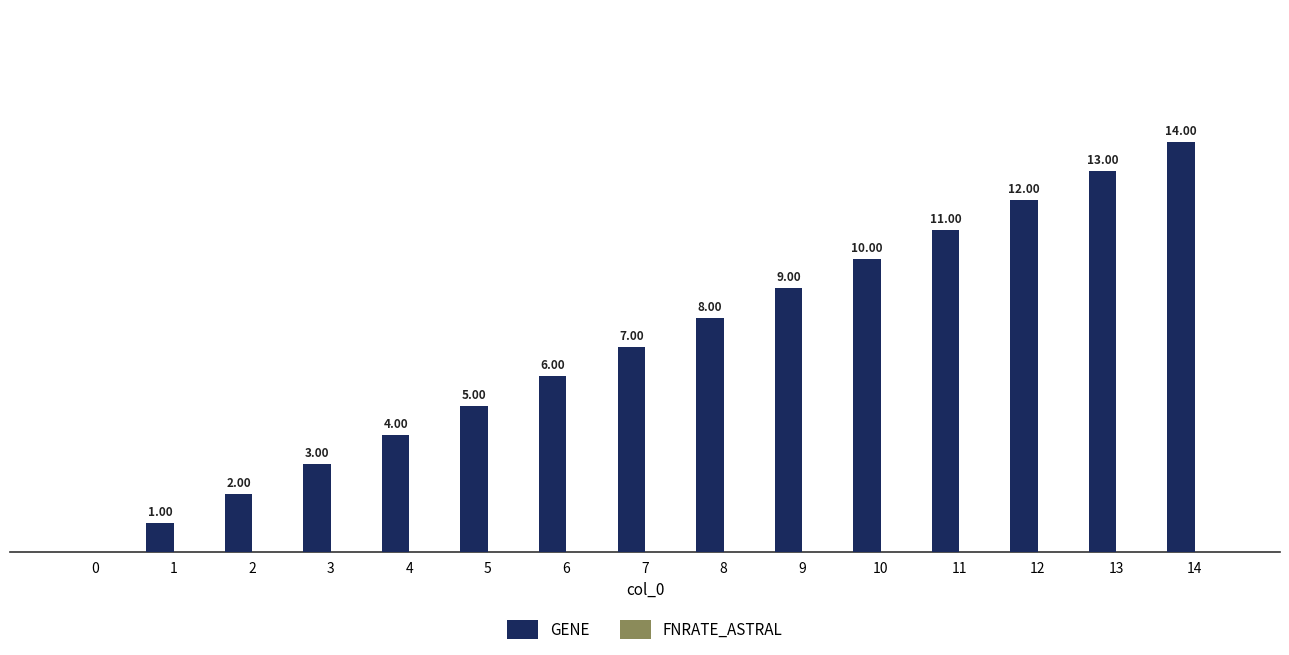

Reading left to right, transcribe all the data shown in this chart.

GENE: 0=0	1=1	2=2	3=3	4=4	5=5	6=6	7=7	8=8	9=9	10=10	11=11	12=12	13=13	14=14
FNRATE_ASTRAL: 0=0	1=0	2=0	3=0	4=0	5=0	6=0	7=0	8=0	9=0	10=0	11=0	12=0	13=0	14=0